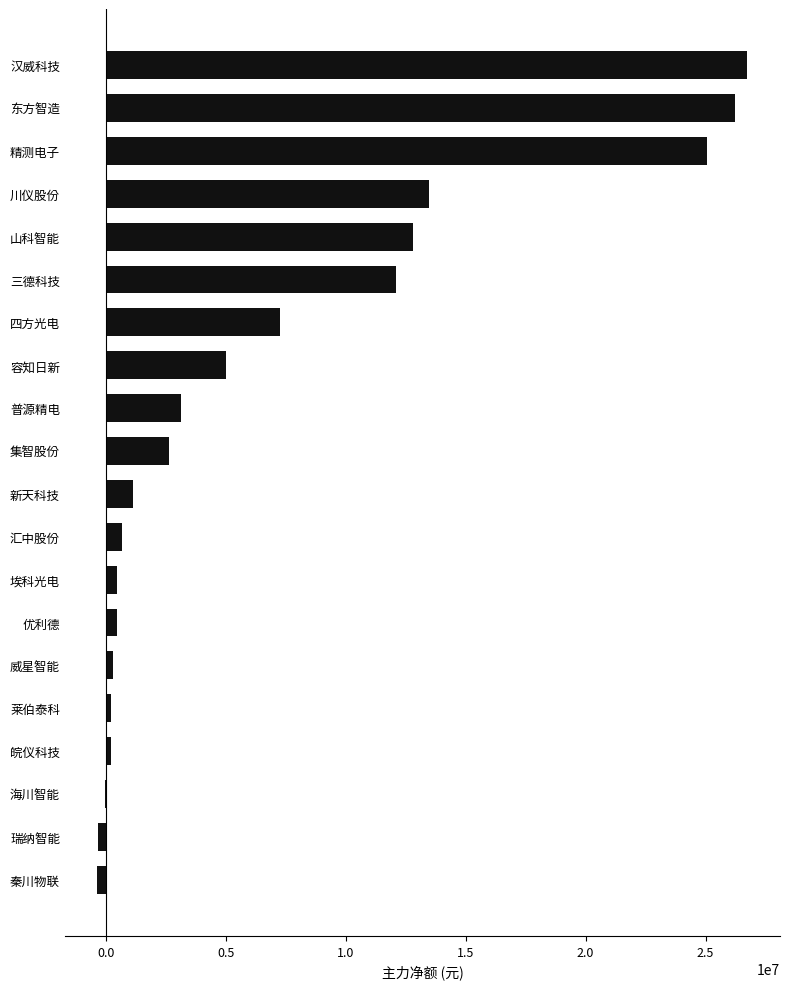

Read the value at 容知日新.

4998777